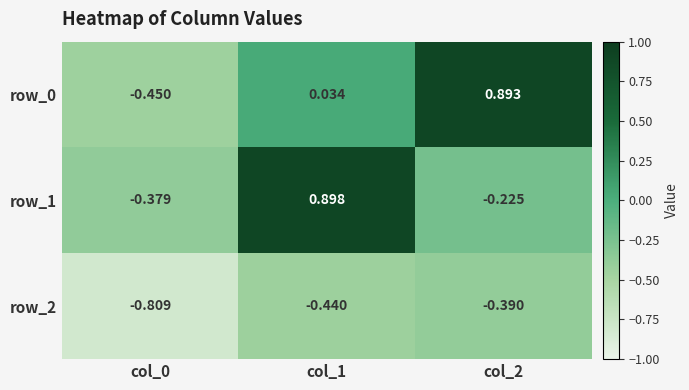

What is the spread (max minus min) of values at col_1?

1.3